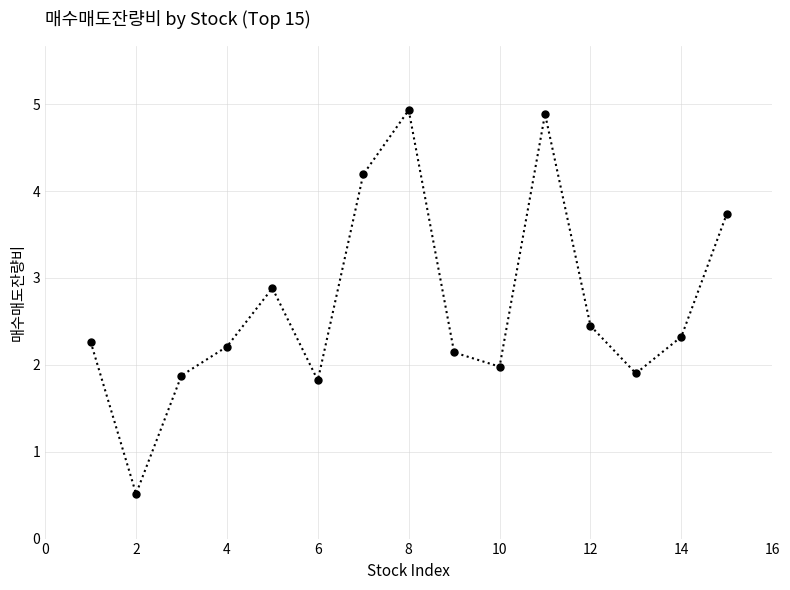

What is the minimum value shown in the chart?

0.5